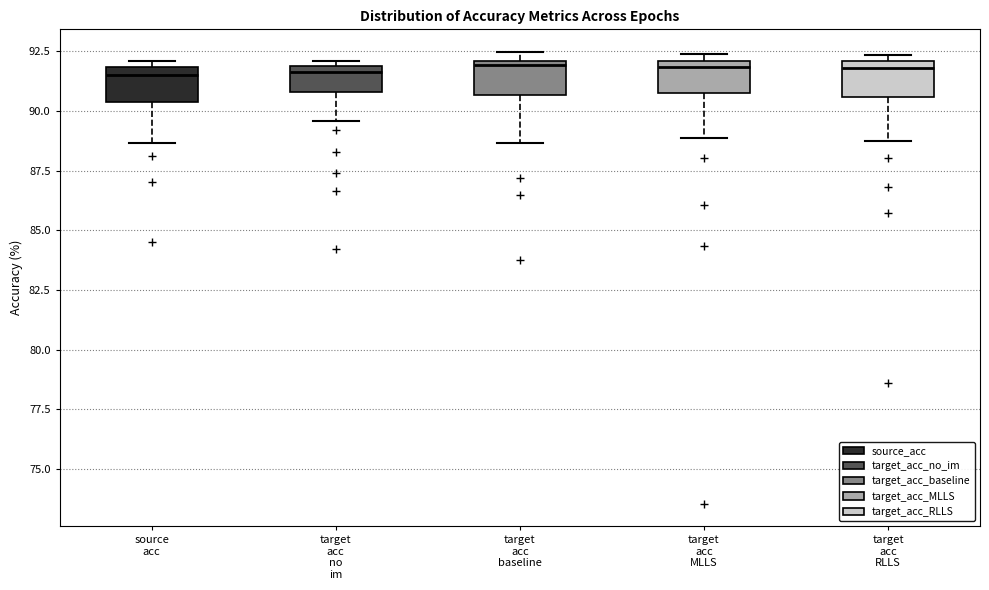

Reading left to right, read every box against the y-axis: the position of its median line, the range the box covers, and the ends of its whiskers. The values are not printed on the chart, so give them approximately, as read against the axis.

source acc: median 91.5, box 90.5 to 92.0, whiskers 88.5 to 92.0 (just above the box's upper edge)
target acc no im: median 91.5, box 91.0 to 92.0, whiskers 89.5 to 92.0 (just above the box's upper edge)
target acc baseline: median 92.0, box 90.5 to 92.0, whiskers 88.5 to 92.5
target acc MLLS: median 92.0 (just below the box's upper edge), box 91.0 to 92.0, whiskers 89.0 to 92.5
target acc RLLS: median 92.0 (just below the box's upper edge), box 90.5 to 92.0, whiskers 88.5 to 92.5